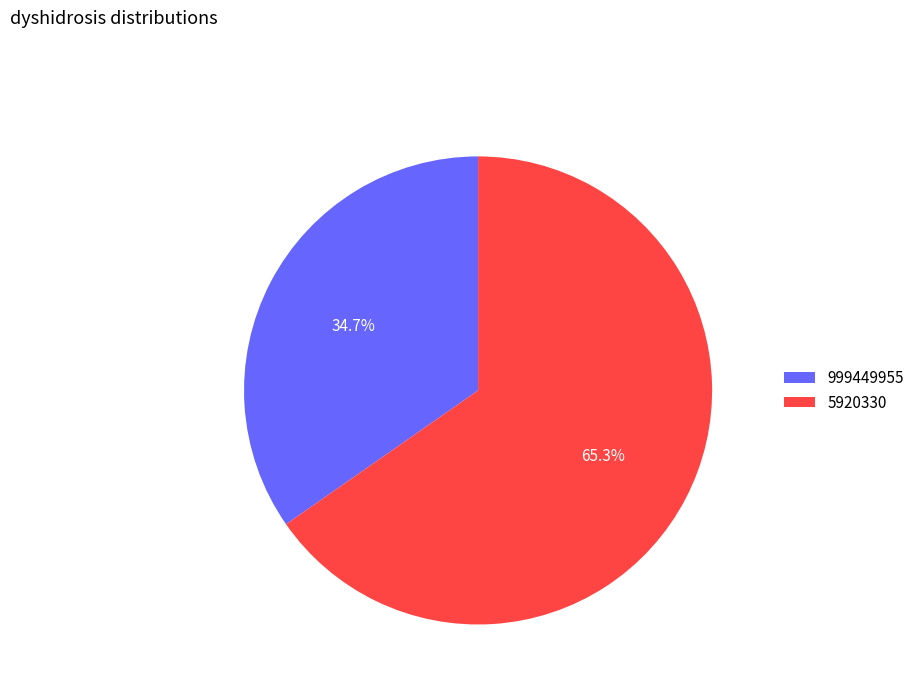

To the nearest percent, what portion does 5920330 represent?

65%